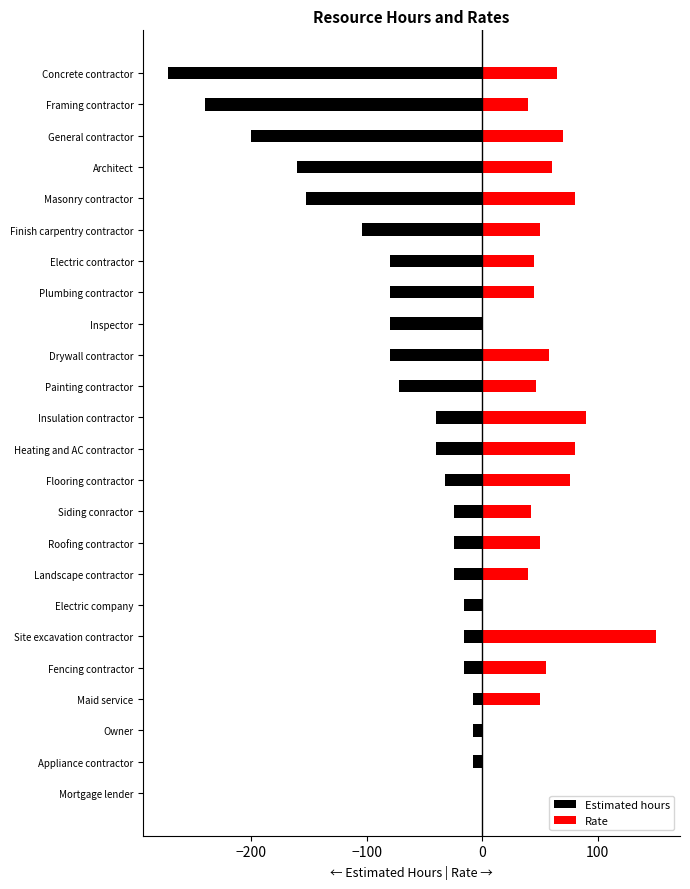

List the series in order of their overall mean, lowest first.

Estimated hours, Rate